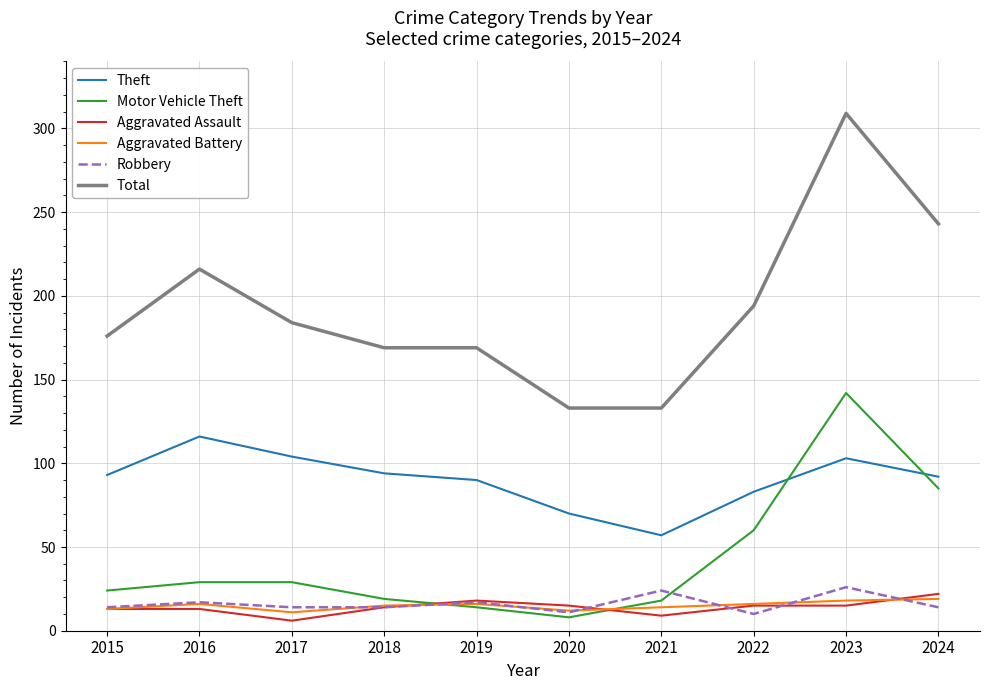

At which category is the sum across all series the highest?

2023